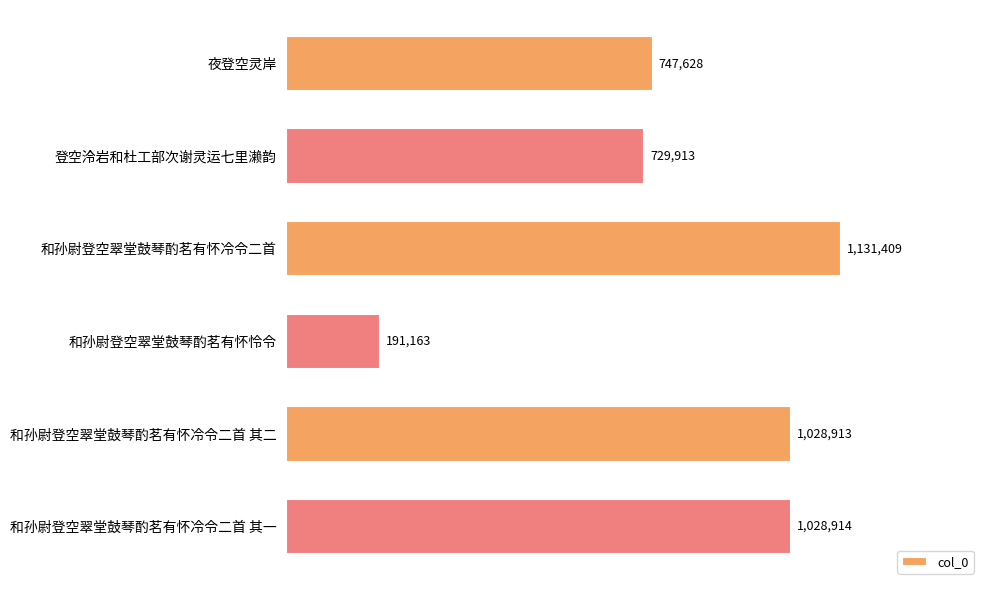

Are the bars grouped side by side (vs. stacked)?

No